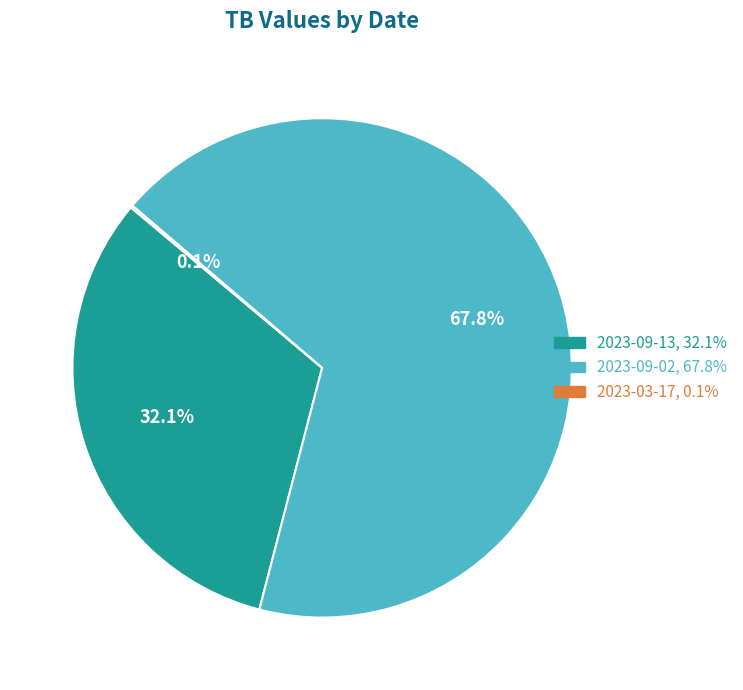

To the nearest percent, what is the difference between the largest and smallest slice percentages?

68%